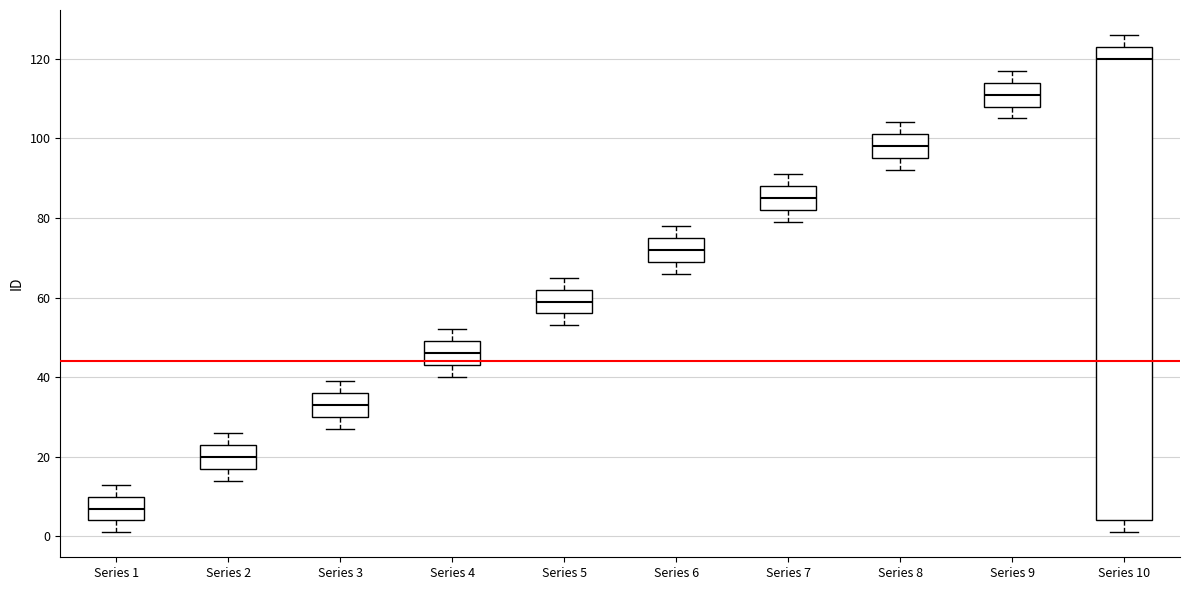

Comparing the boxes themselves (not the whiskers), which one is the tallest?

Series 10